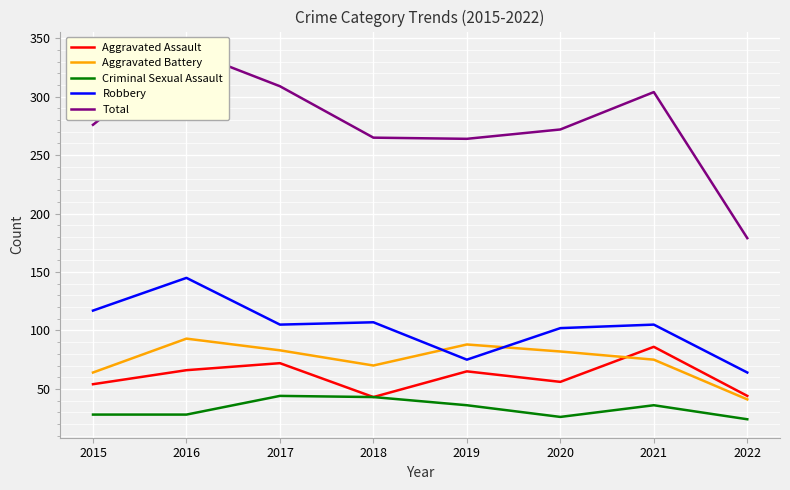

Reading left to right, what are all the values shown in this chart?

Aggravated Assault: 2015=54	2016=66	2017=72	2018=43	2019=65	2020=56	2021=86	2022=44
Aggravated Battery: 2015=64	2016=93	2017=83	2018=70	2019=88	2020=82	2021=75	2022=41
Criminal Sexual Assault: 2015=28	2016=28	2017=44	2018=43	2019=36	2020=26	2021=36	2022=24
Robbery: 2015=117	2016=145	2017=105	2018=107	2019=75	2020=102	2021=105	2022=64
Total: 2015=276	2016=340	2017=309	2018=265	2019=264	2020=272	2021=304	2022=179